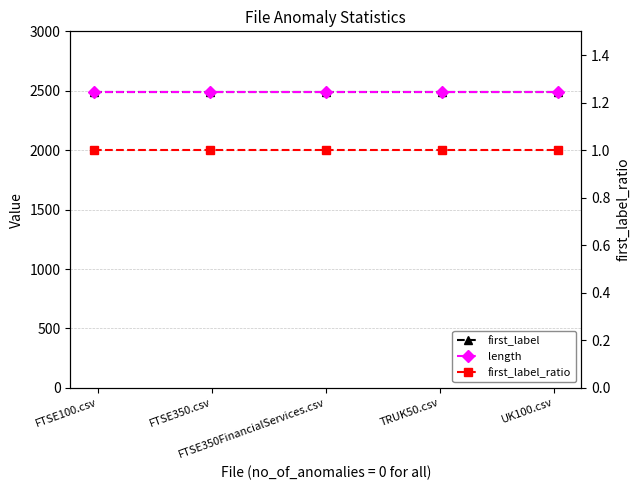

The length series shows 4218 at FTSE100.csv. True or false?

False